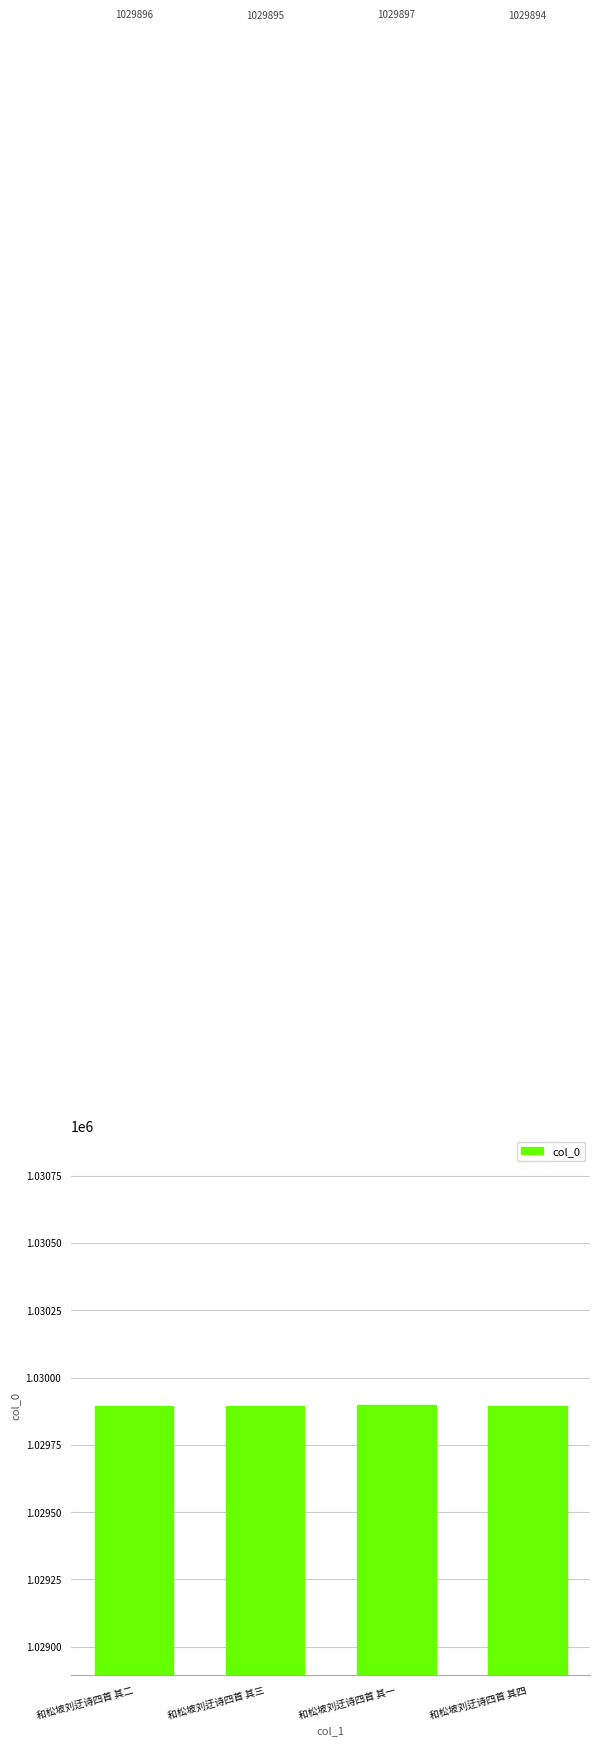

What is the value of the 3rd bar from the left?

1029897